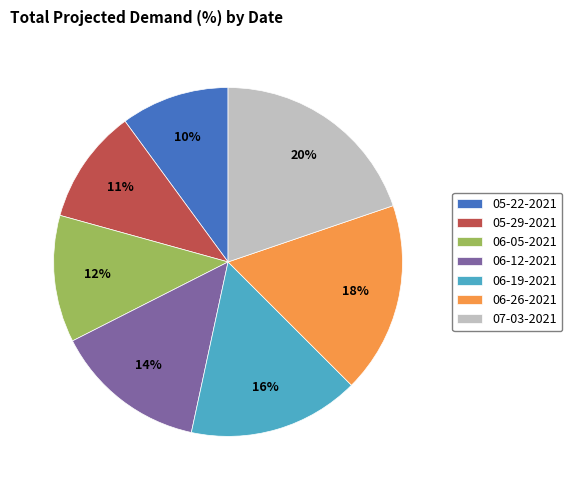

Which category has the biggest portion of the pie?

07-03-2021